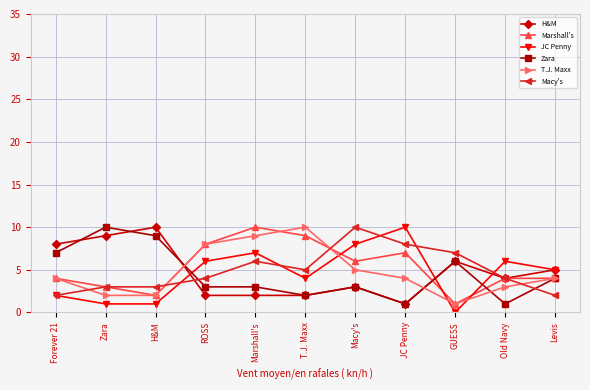

What is the total value across all series at Macy's?

35